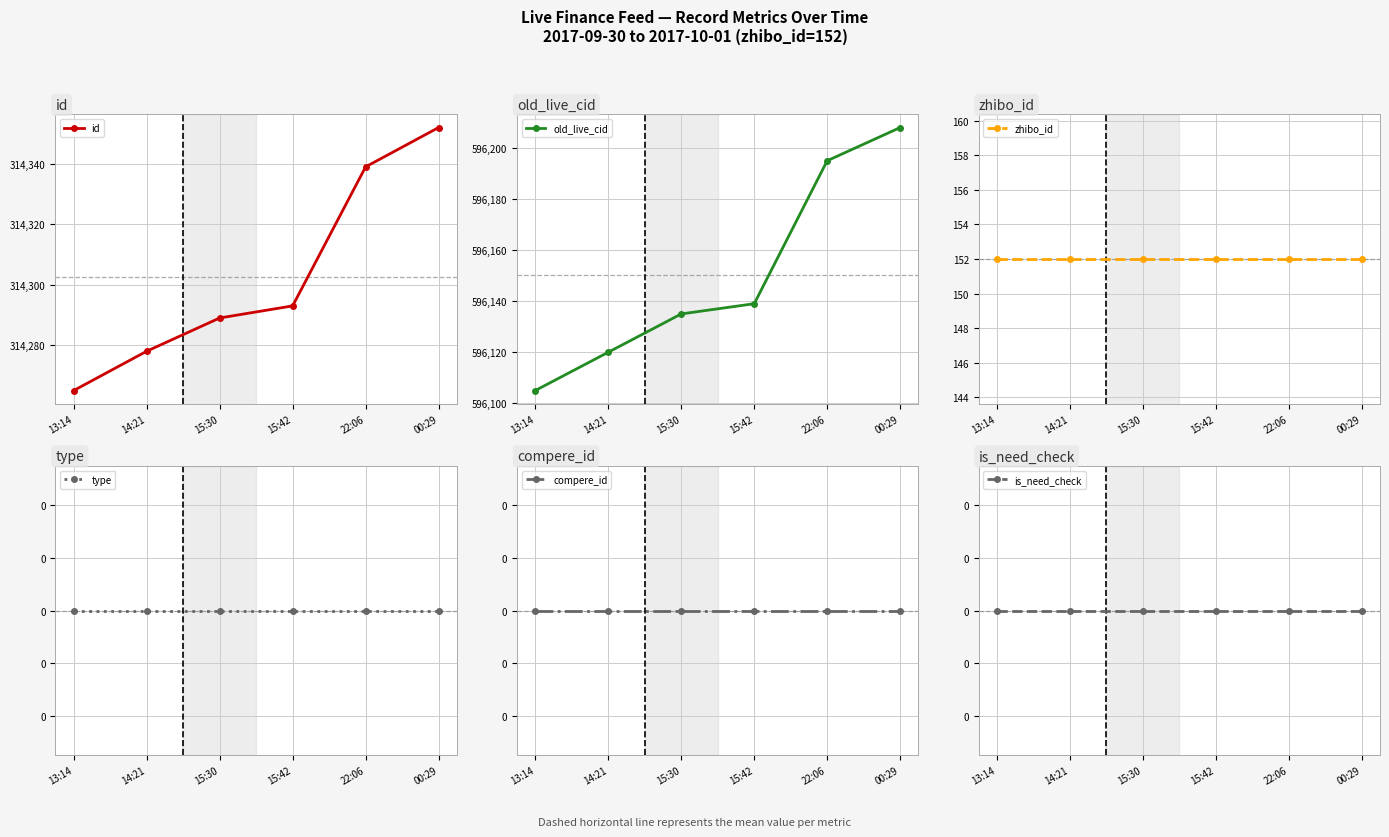

How many lines are shown in the chart?

6